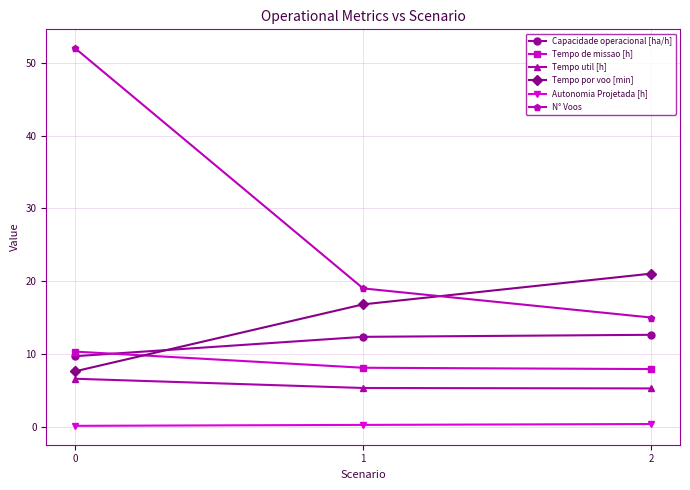

What is the greatest value displayed?

52.0